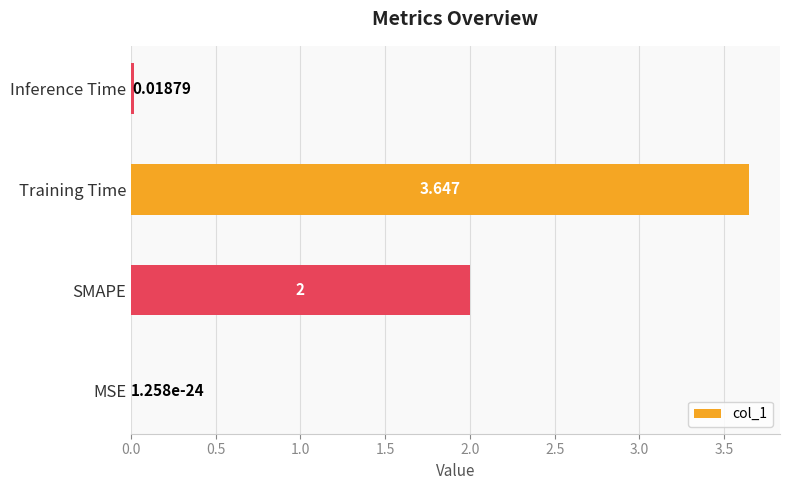

Where is the data nearest to the value 1?

Inference Time